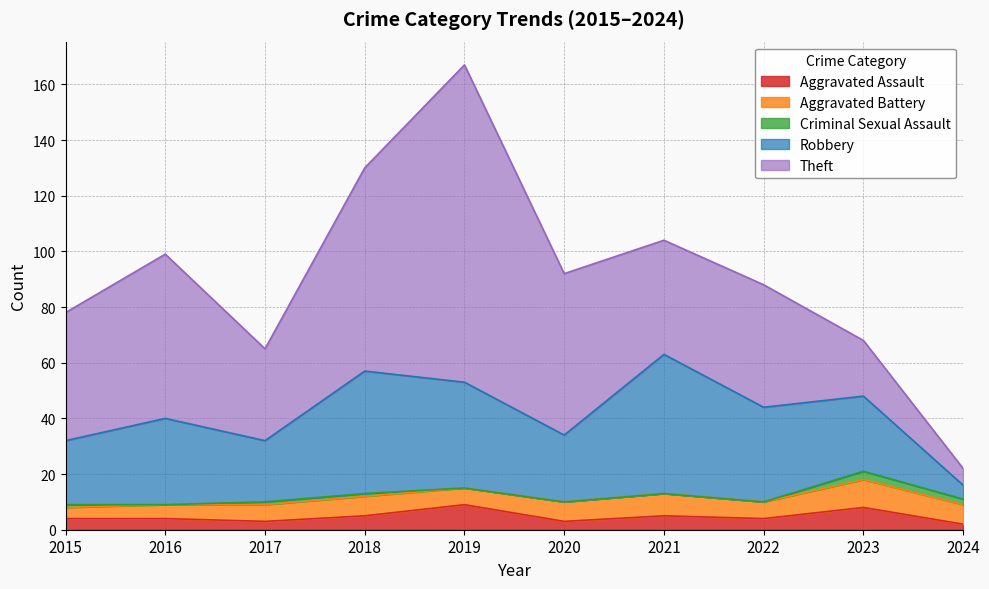

How many interior local peaks does the Aggravated Assault series have?

3